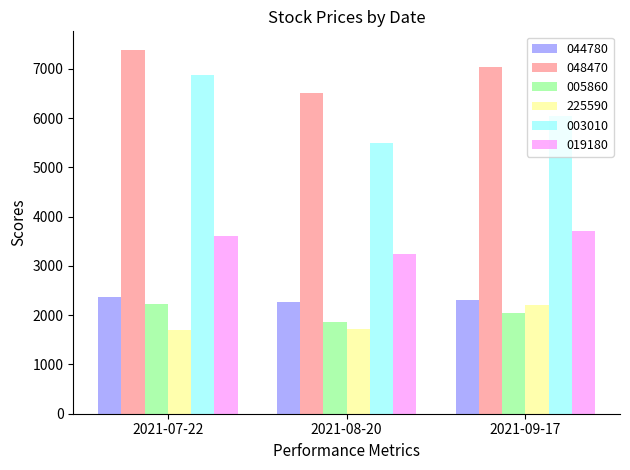

What is the label of the 3rd bar from the right?

2021-07-22